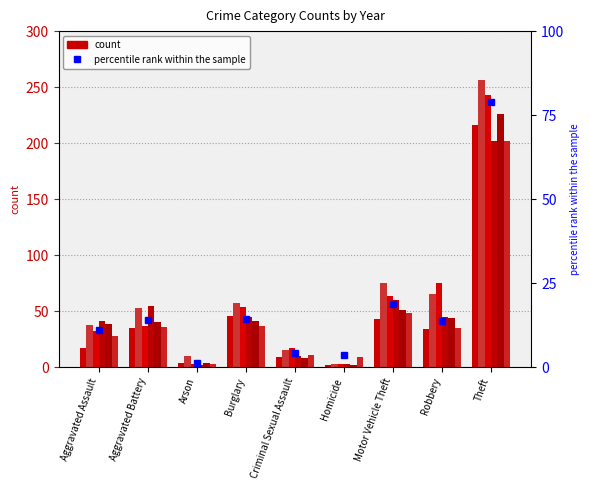

What is the approximate value at Aggravated Assault?

10.9